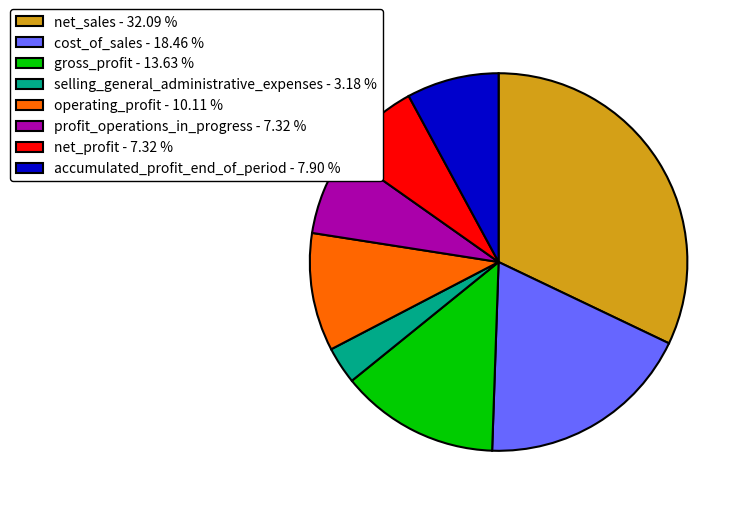

Do operating_profit and net_profit together represent more than half of the pie?

No